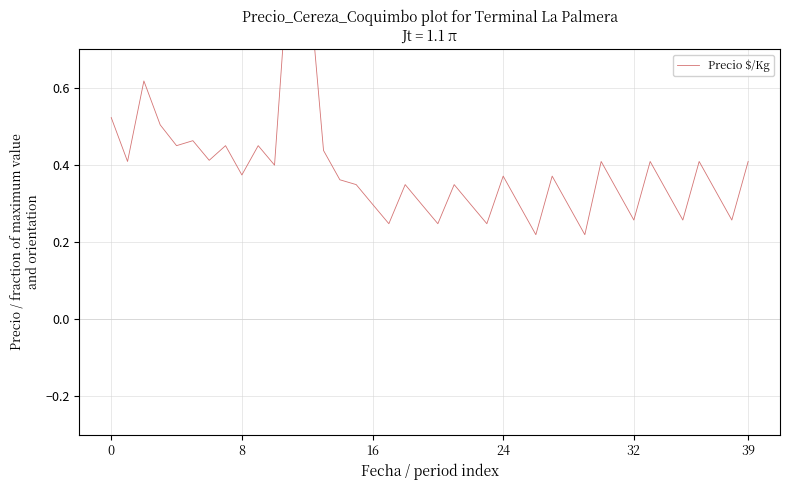

How many interior local valleys (lower than both neighbors) does the data have?

13